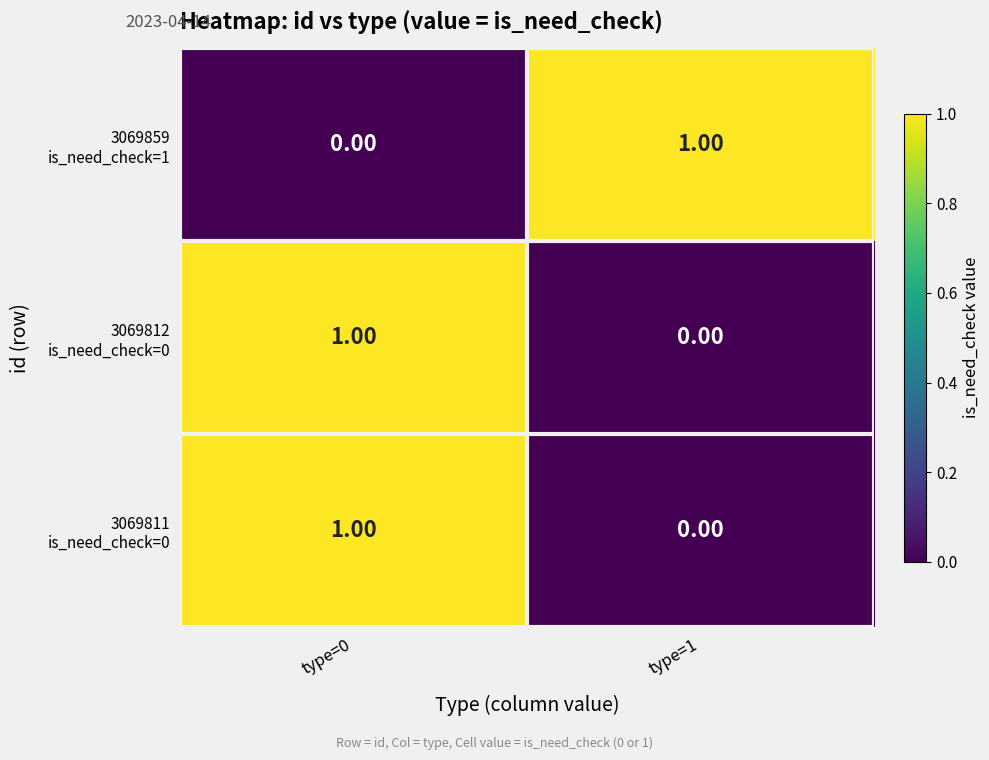

At which category is the sum across all series the highest?

type=0